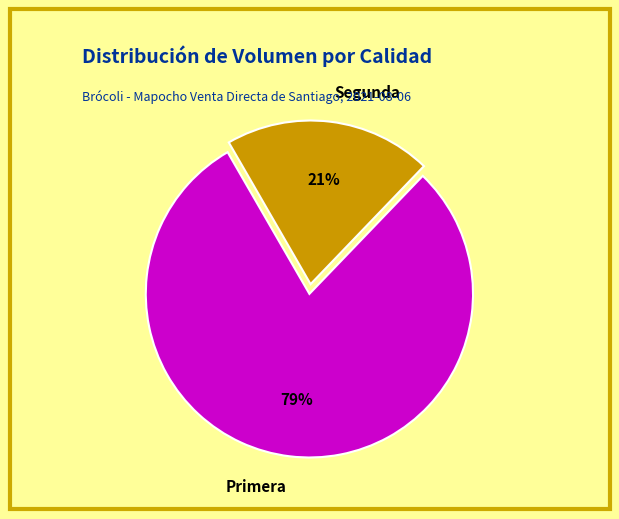

To the nearest percent, what percentage of the pie is Primera?

79%